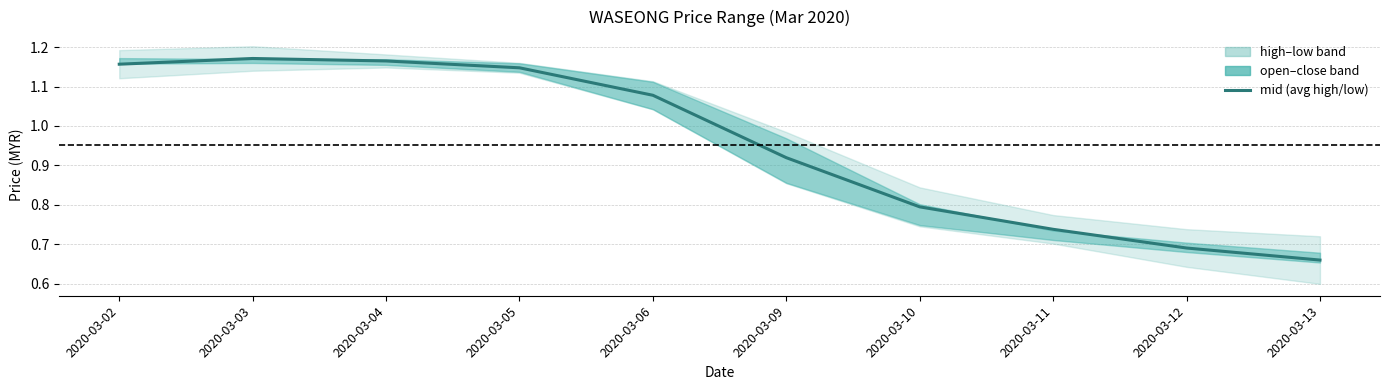

Count the number of values greater than 1.

5